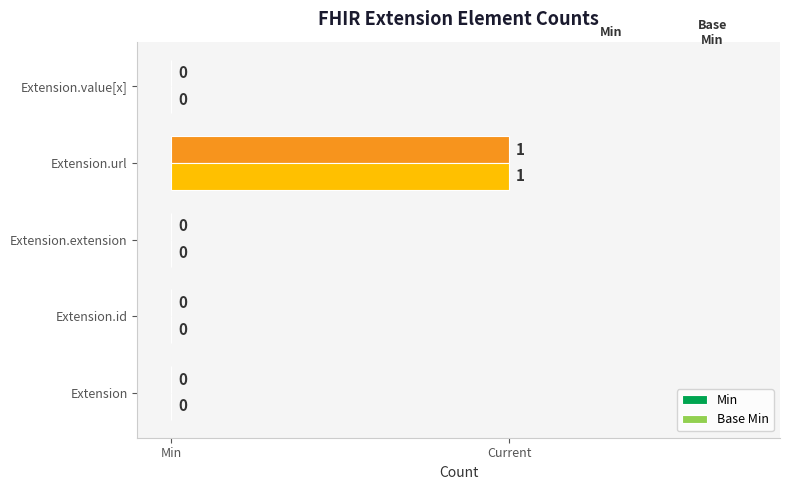

What are all the series names shown in the legend?

Min, Base Min